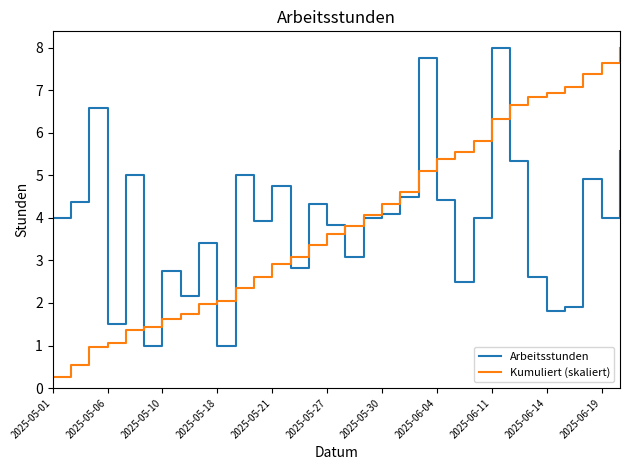

Which series has the widest spread of values?

Kumuliert (skaliert)